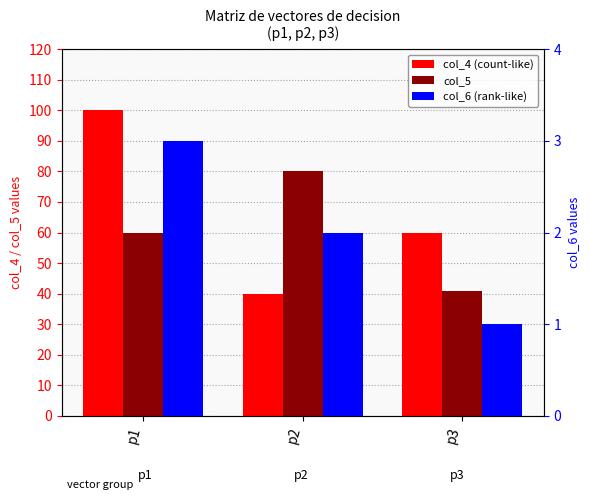

What value does the col_6 (rank-like) series have at p2?

2